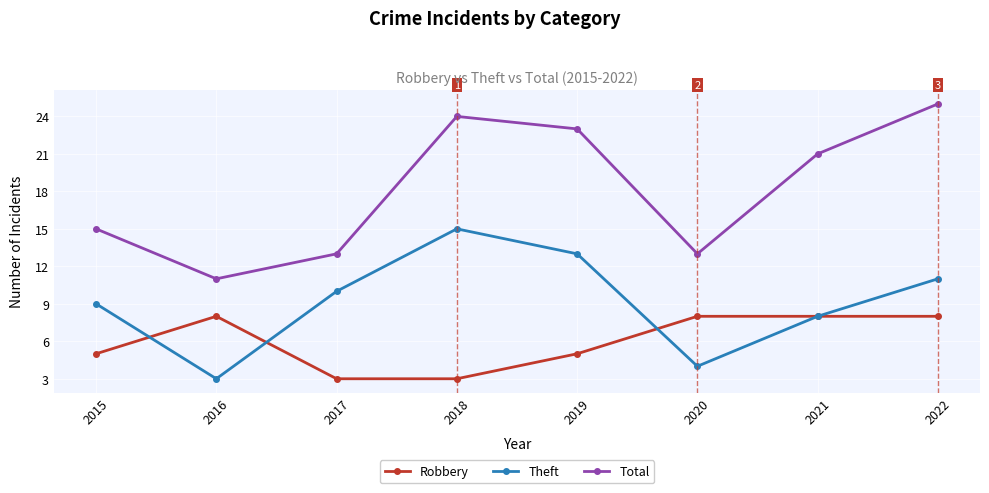

Reading left to right, transcribe all the data shown in this chart.

Robbery: 5	8	3	3	5	8	8	8
Theft: 9	3	10	15	13	4	8	11
Total: 15	11	13	24	23	13	21	25